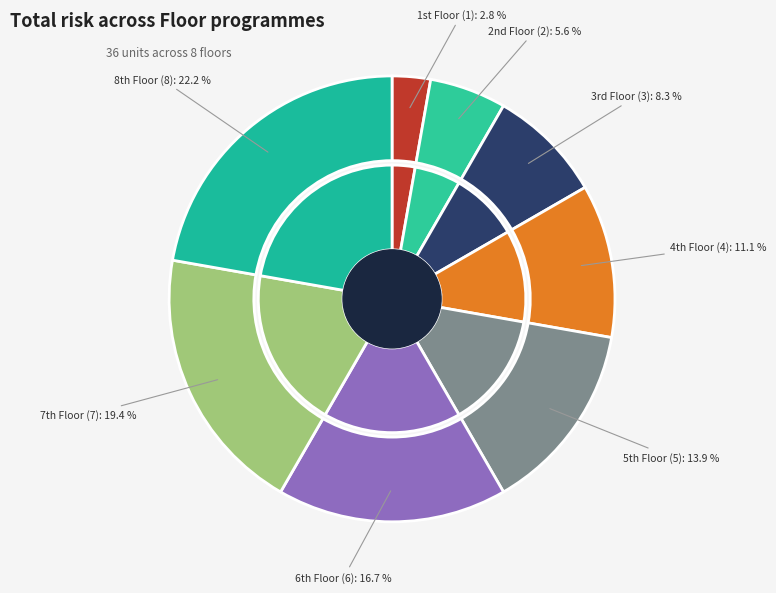

Count the number of slices in the pie.

8